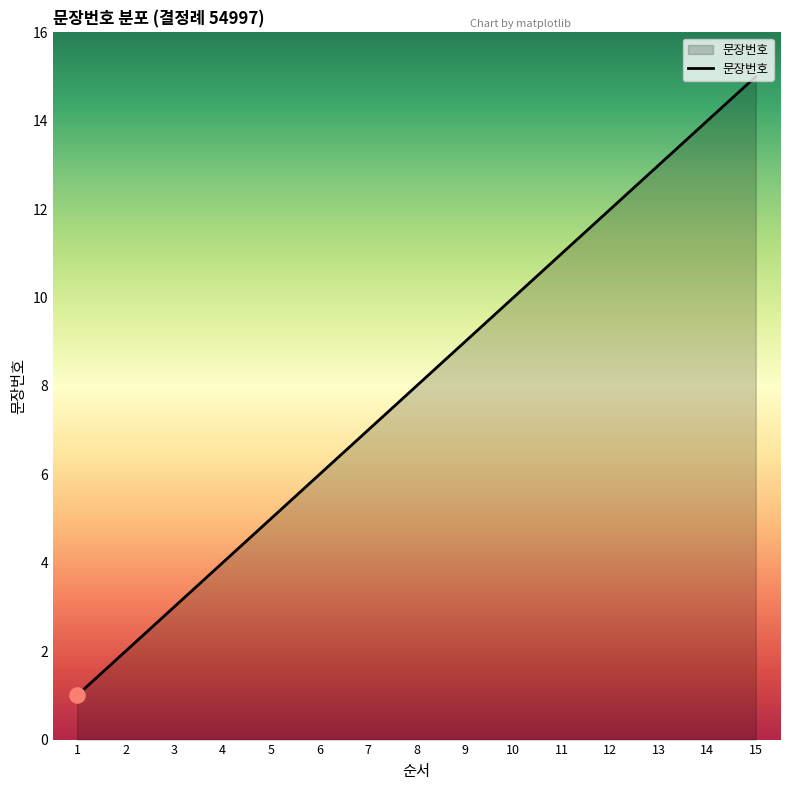

Between 8 and 6, which is larger?

8